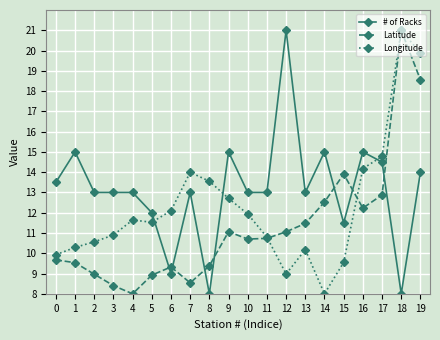

Is this an area chart (filled region under the line)?

No